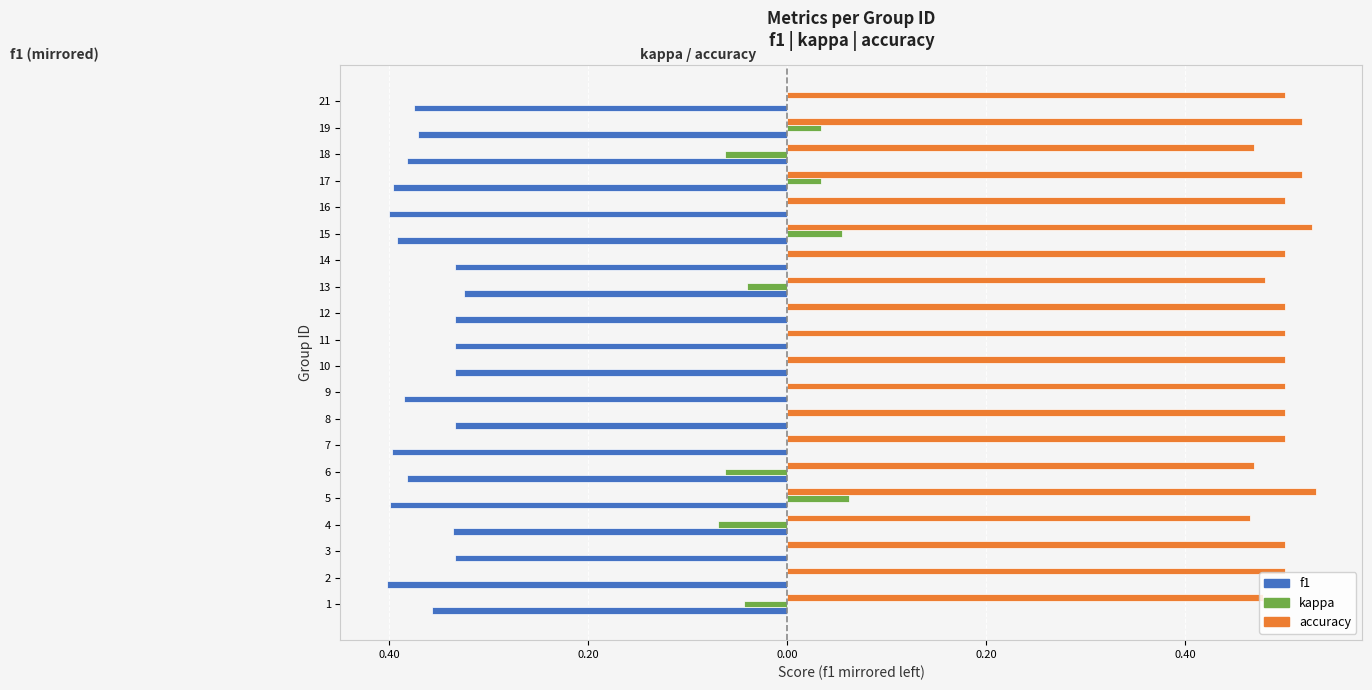

What are all the series names shown in the legend?

f1, kappa, accuracy